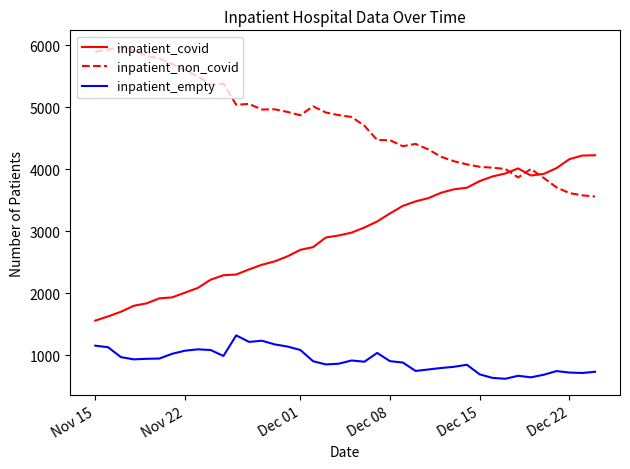

True or false: inpatient_covid and inpatient_empty cross at least once.

False